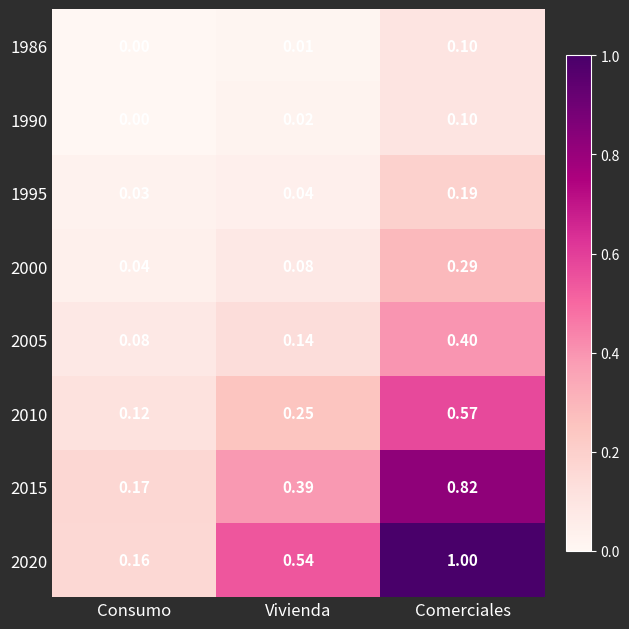

Count the number of data series in this chart.

8